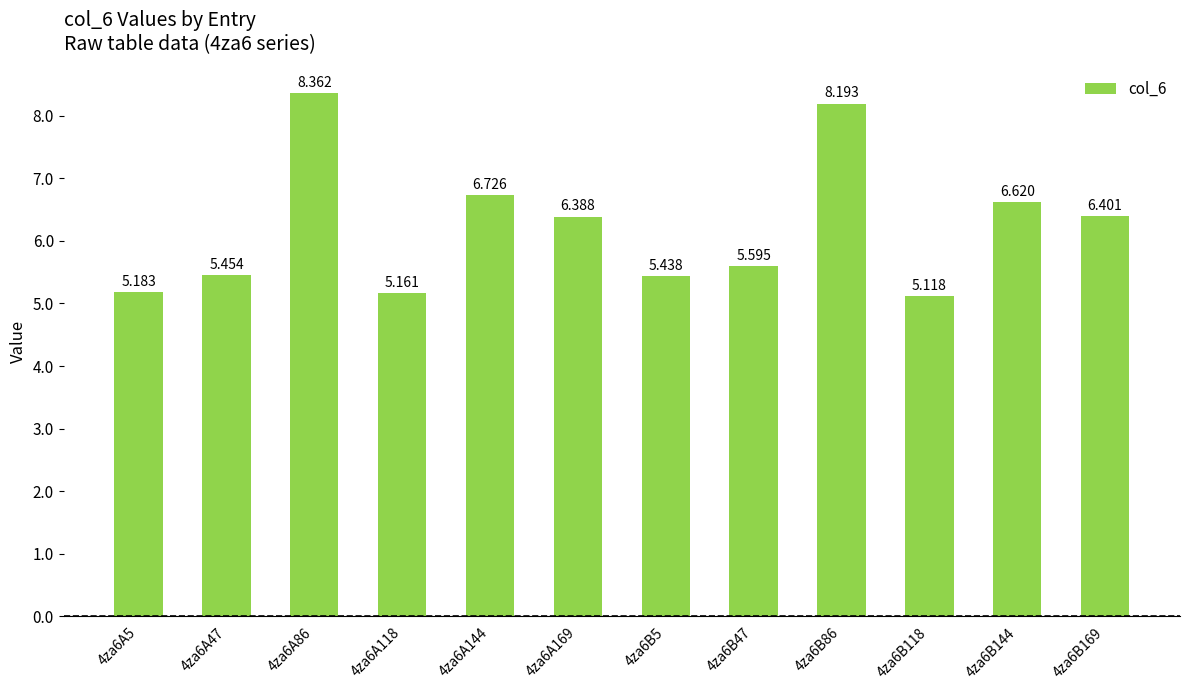

How many data points does each series have?

12